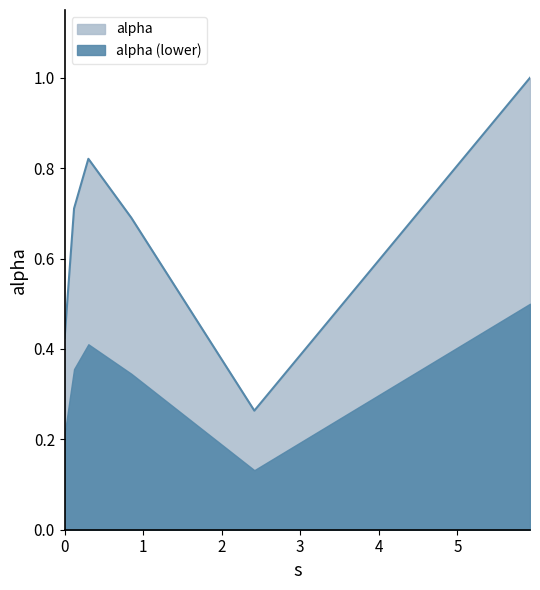

What position from the right is 0.8486763974292955?

3